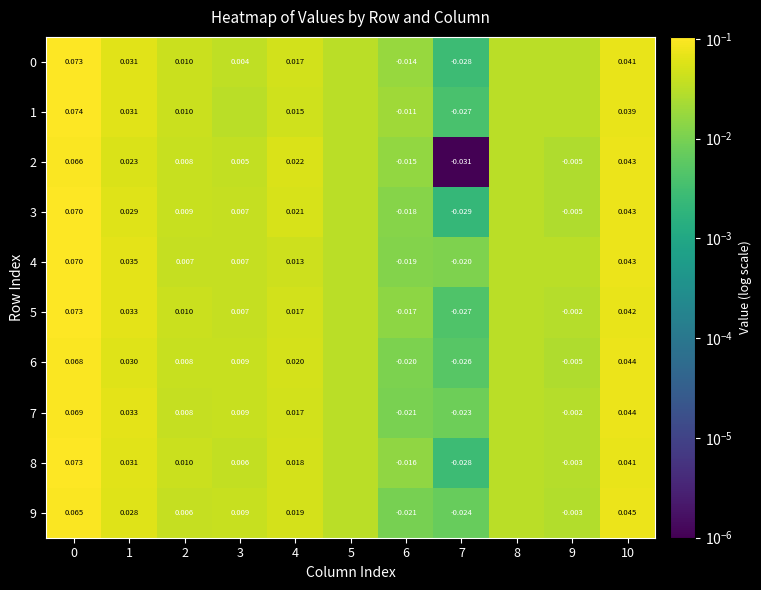

Is the value of 3 at 10 greater than the value of 7 at 3?

Yes